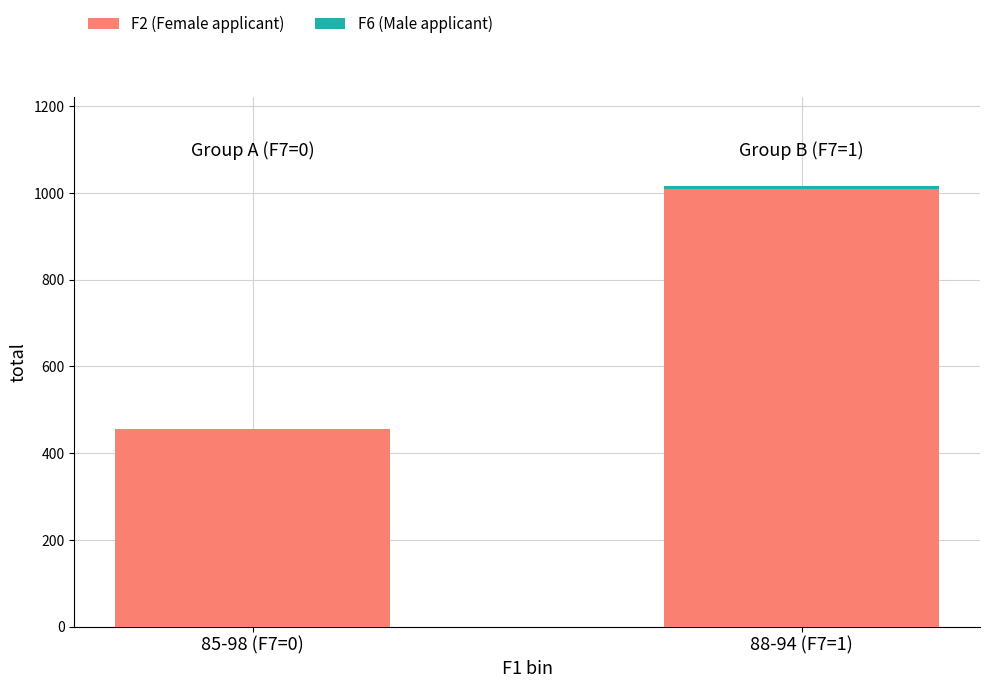

Is it true that F2 (Female applicant) equals 455 at 85-98 (F7=0)?

True